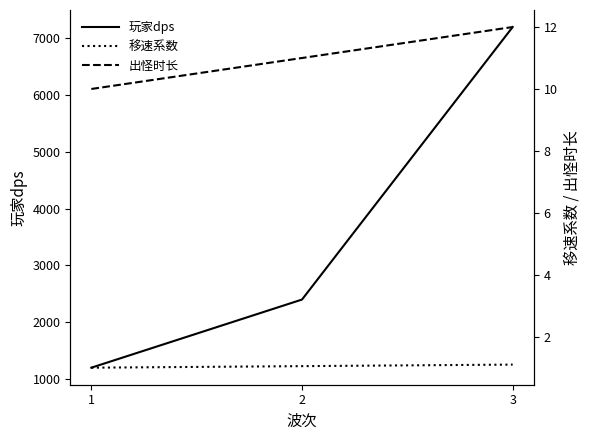

Reading left to right, transcribe all the data shown in this chart.

玩家dps: 1200.0	2400.0	7200.0
移速系数: 1.0	1.1	1.1
出怪时长: 10.0	11.0	12.0